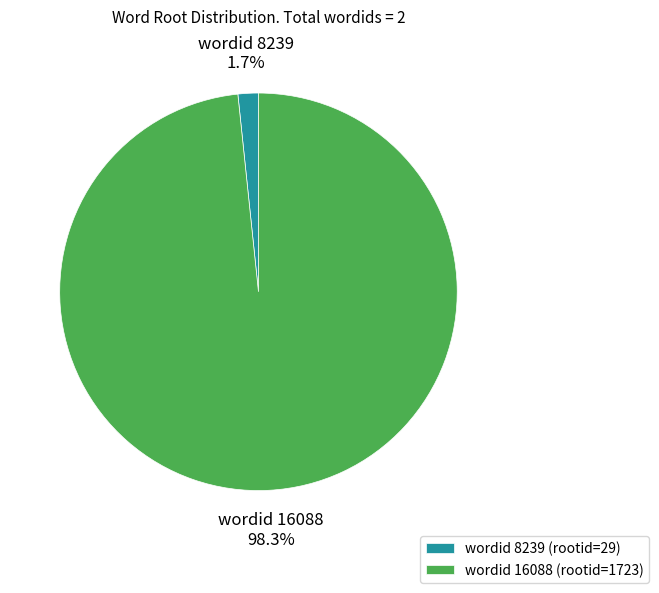

Which has a higher value, wordid 16088 (rootid=1723) or wordid 8239 (rootid=29)?

wordid 16088 (rootid=1723)